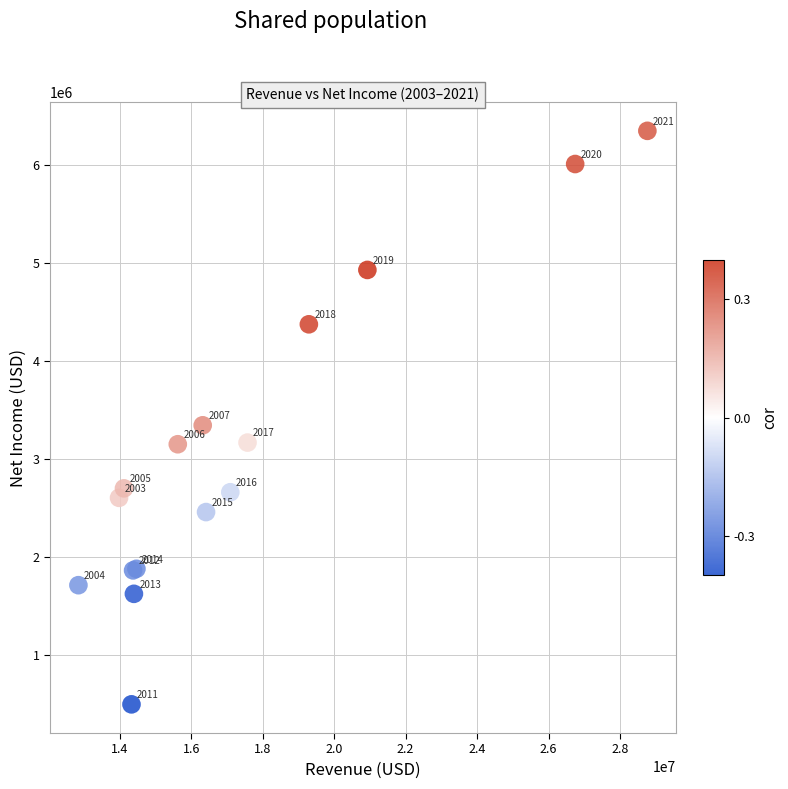

What Y value in the scatter plot is closest to 3422500?

3344000